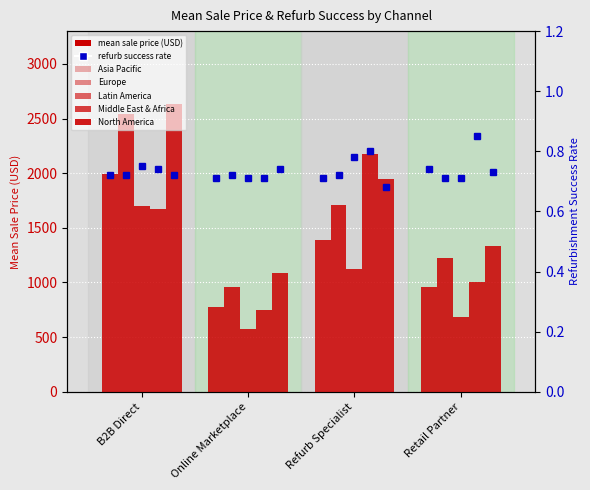

How many bars are there in total?

20